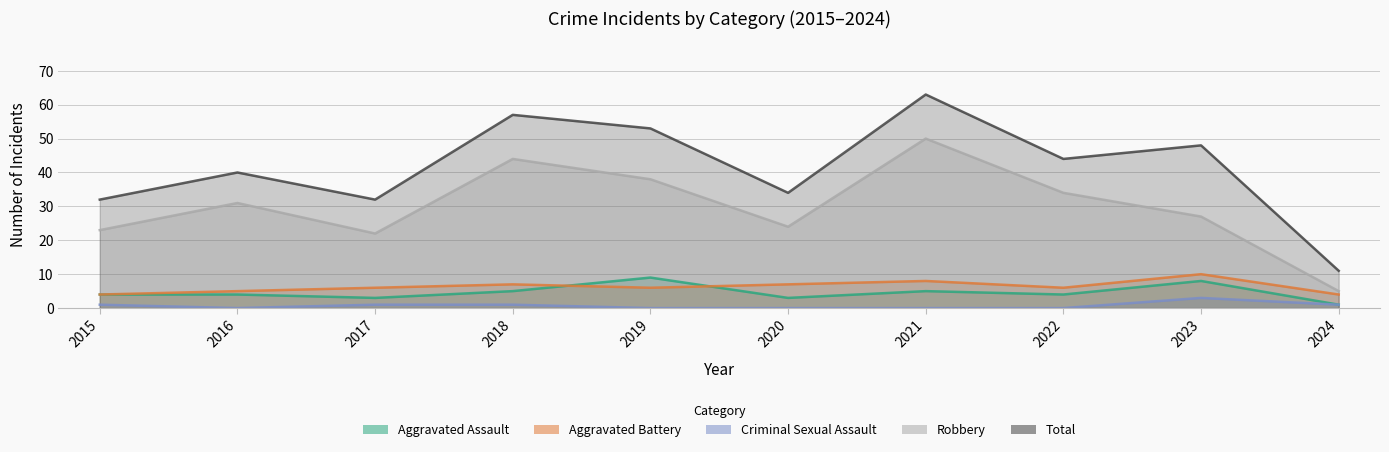

What is the difference between the maximum and minimum values in the Criminal Sexual Assault series?

3